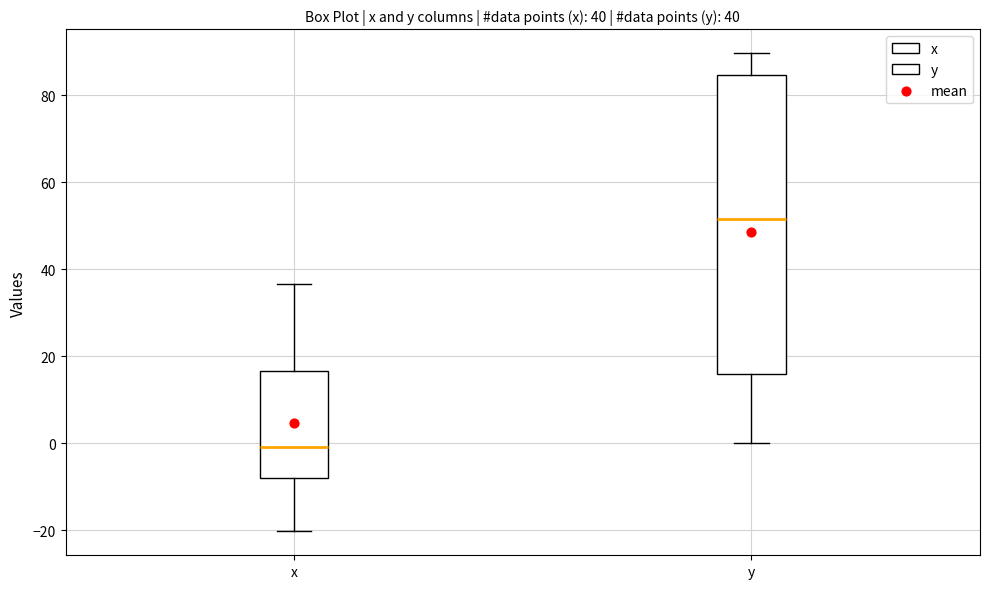

Which box is the tallest, from its lower edge to its upper edge?

y